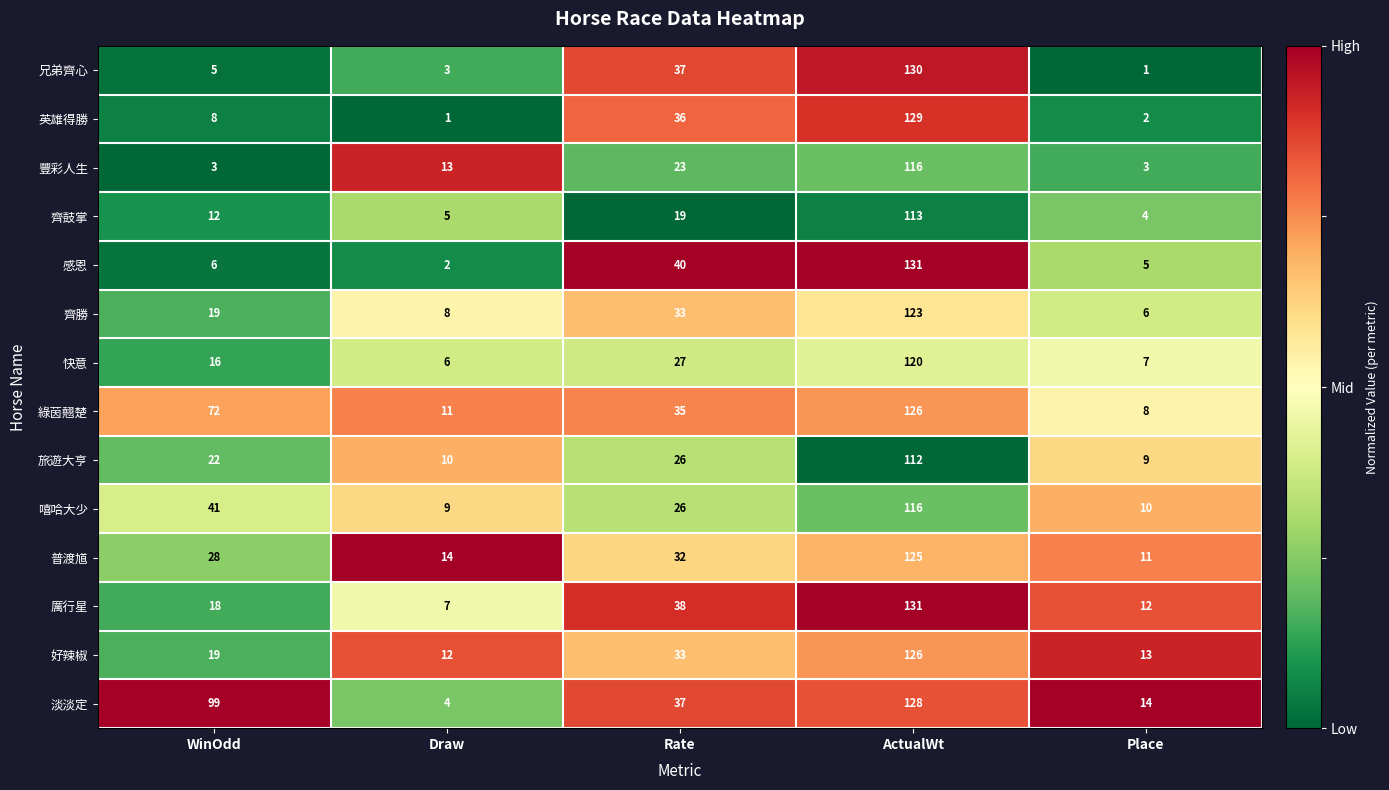

What is the total value across all series at WinOdd?

368